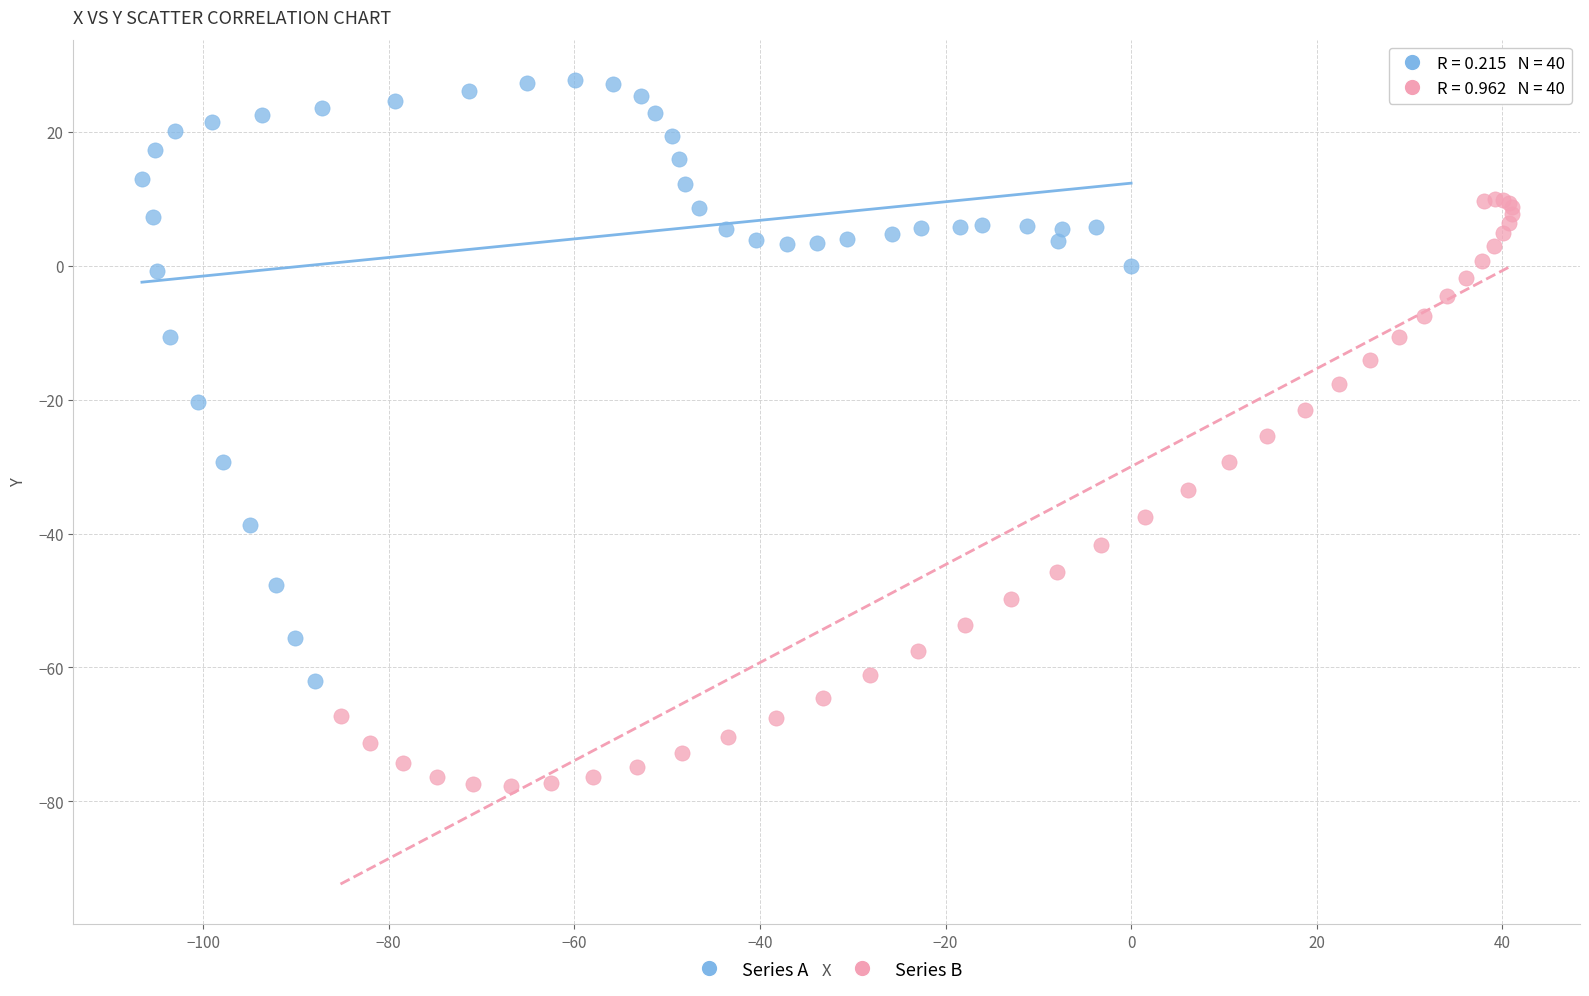

Which series reaches the minimum Y coordinate?

Series B